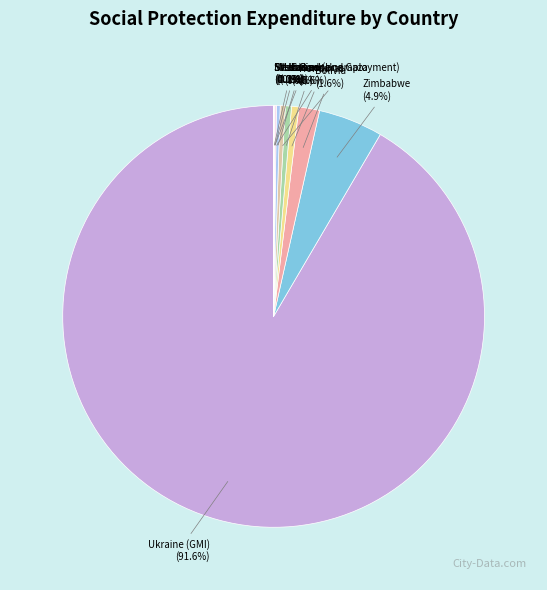

Which category has the biggest portion of the pie?

Ukraine (GMI)